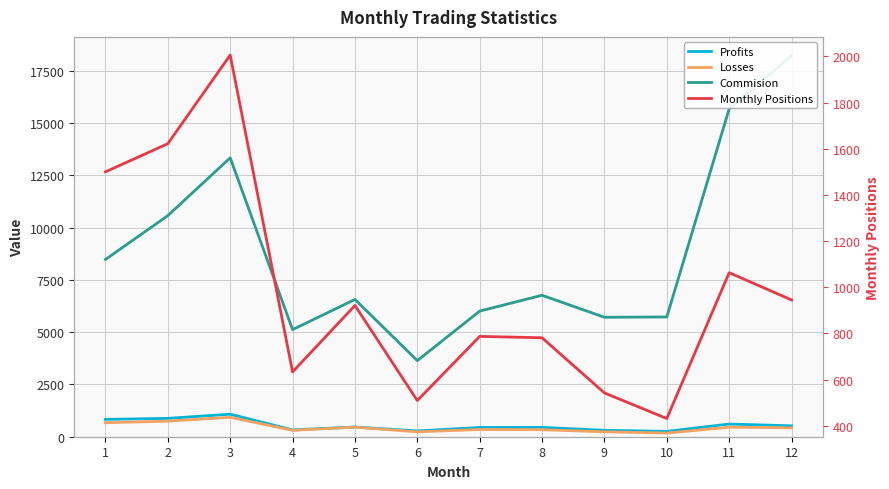

Reading right to left, what are all the values shown in this chart?

Profits: 12=520.0	11=607.0	10=255.0	9=307.0	8=446.0	7=443.0	6=276.0	5=464.0	4=326.0	3=1077.0	2=877.0	1=830.0
Losses: 12=425.0	11=456.0	10=176.0	9=235.0	8=335.0	7=344.0	6=233.0	5=457.0	4=307.0	3=929.0	2=745.0	1=670.0
Commision: 12=18219.9	11=15680.5	10=5727.9	9=5712.1	8=6765.2	7=6007.9	6=3638.8	5=6565.3	4=5121.8	3=13339.1	2=10573.4	1=8476.8
Monthly Positions: 12=945.0	11=1063.0	10=431.0	9=542.0	8=781.0	7=787.0	6=509.0	5=921.0	4=633.0	3=2006.0	2=1622.0	1=1500.0